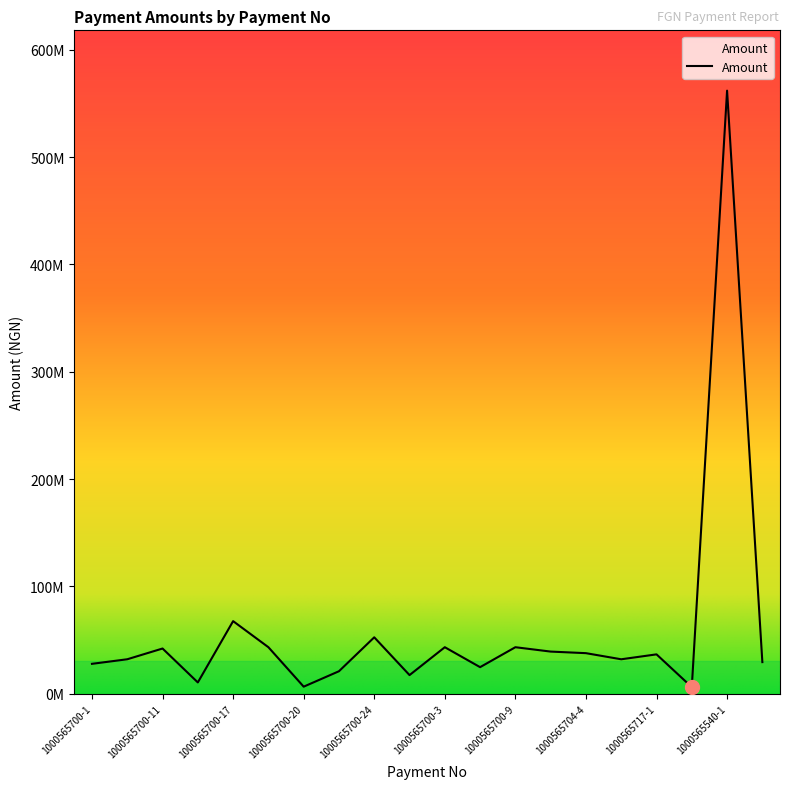

Which category has the highest value across all series?

1000565540-1